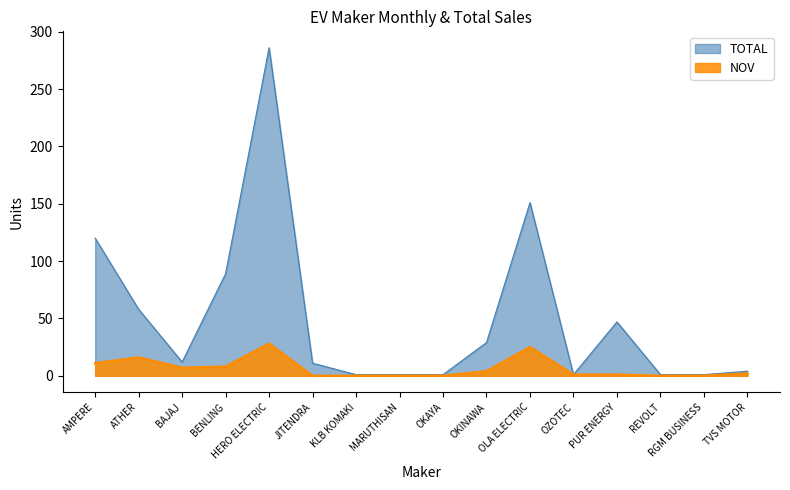

Which series has the widest spread of values?

TOTAL